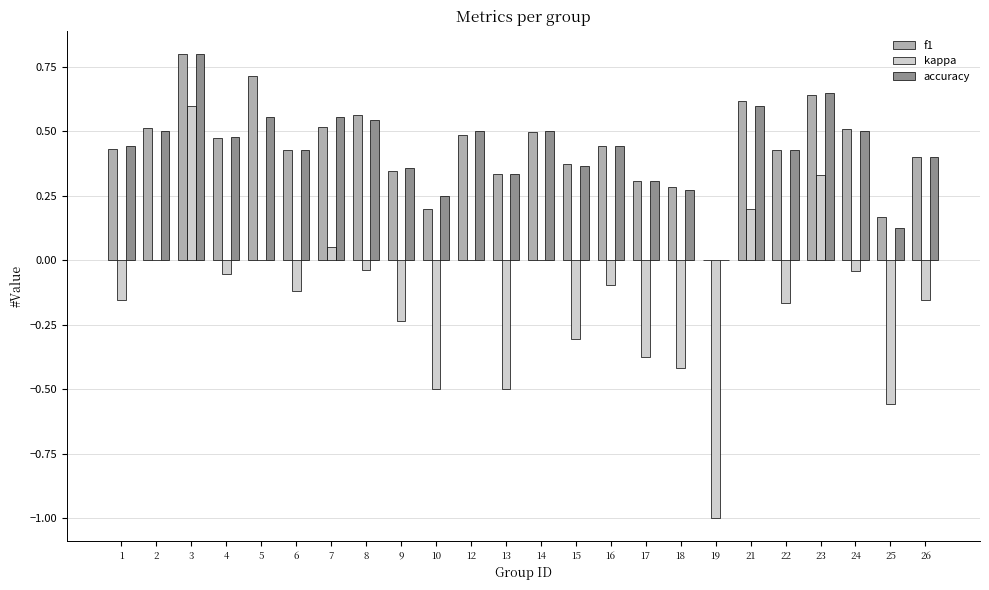

Count the number of categories in the chart.

24